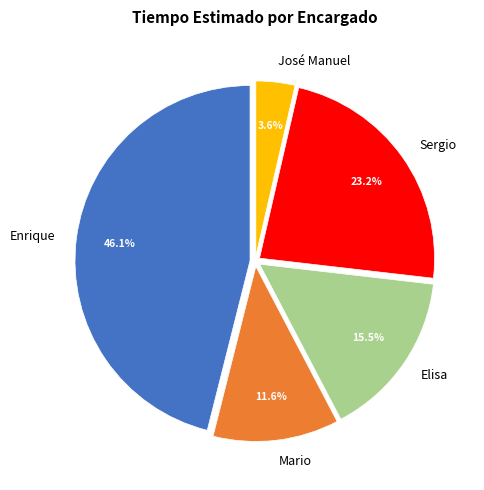

Rank the categories by value from highest to lowest.

Enrique, Sergio, Elisa, Mario, José Manuel